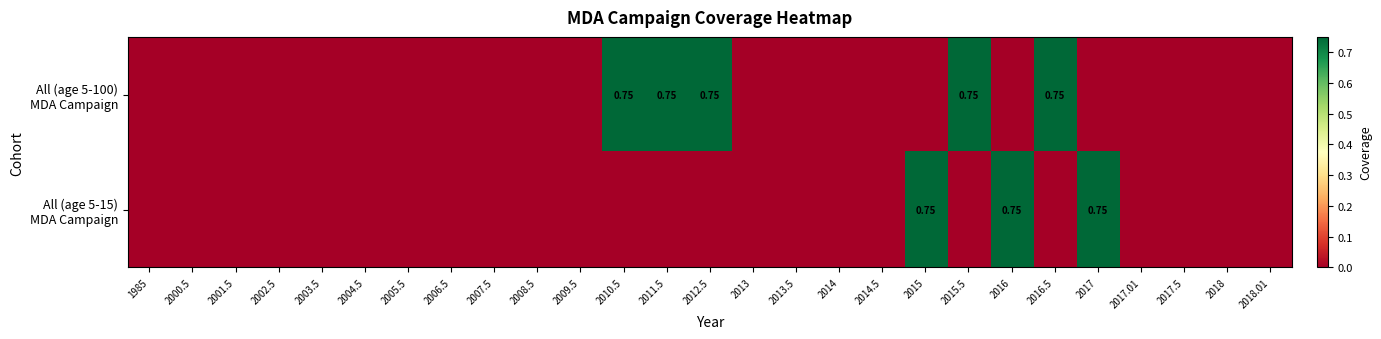

What is the sum of all All (age 5-100) MDA Campaign values?

3.8